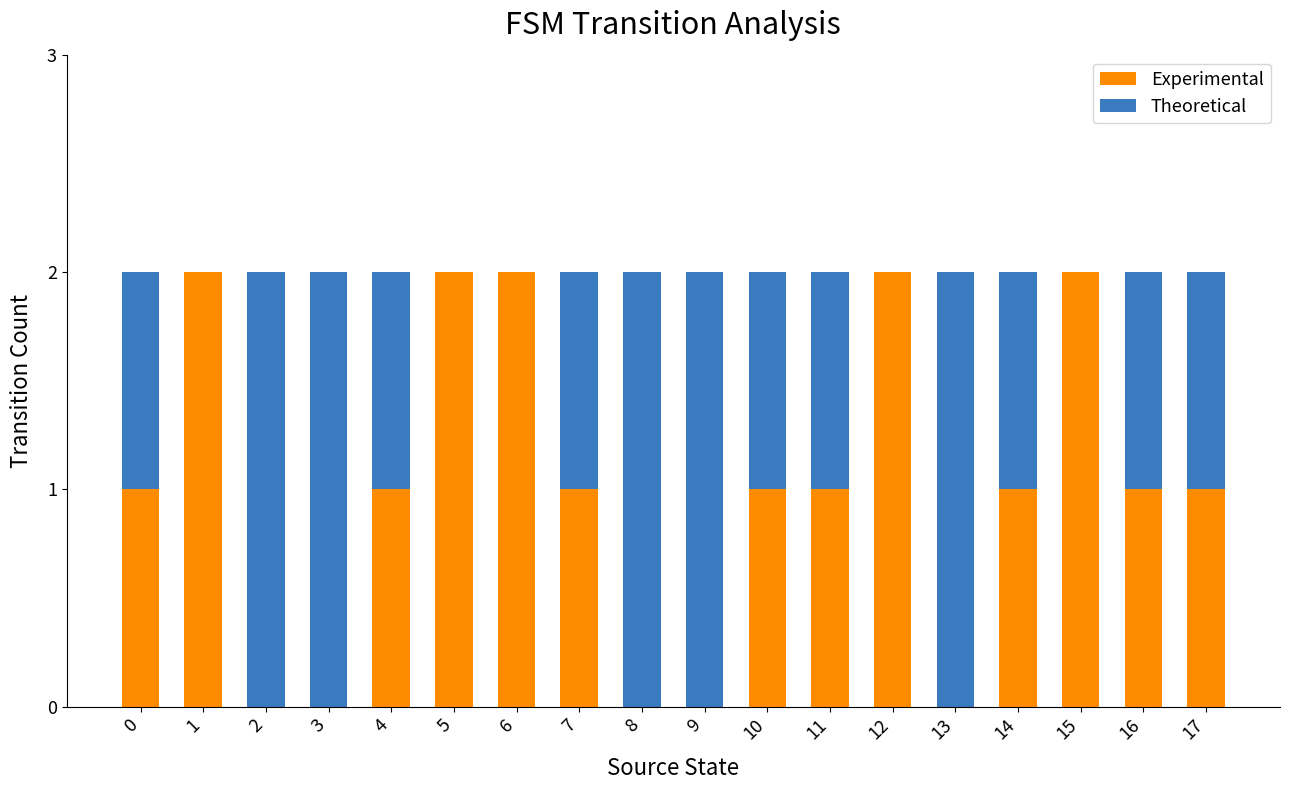

What is the sum of all Experimental values?

18